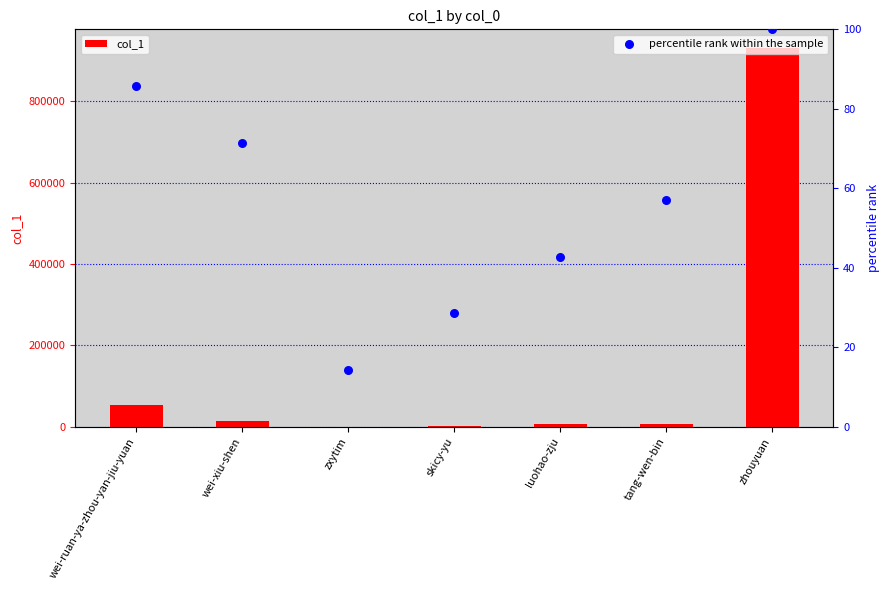

At which category is the sum across all series the highest?

zhouyuan